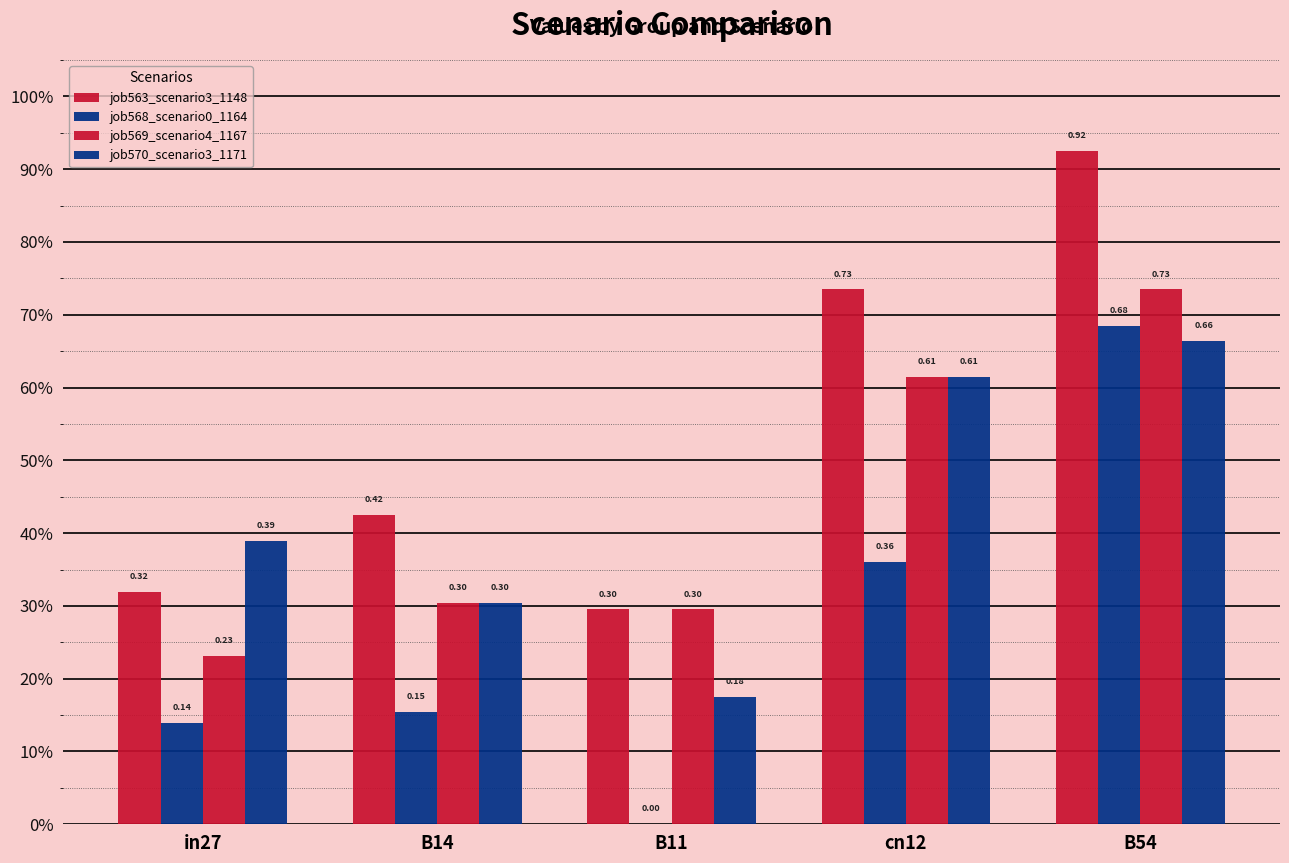

At which category is the sum across all series the highest?

B54